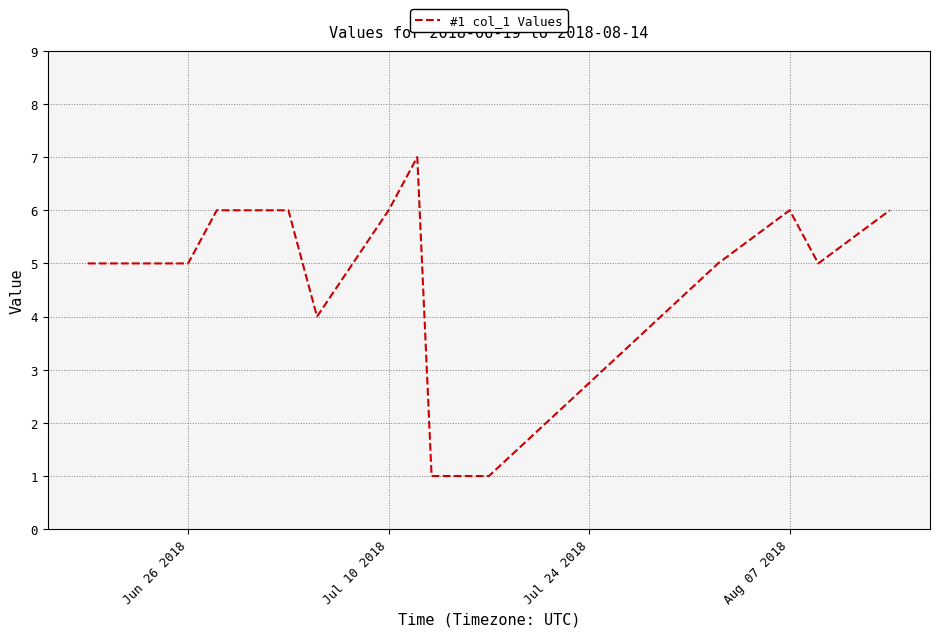

What is the maximum value shown in the chart?

7